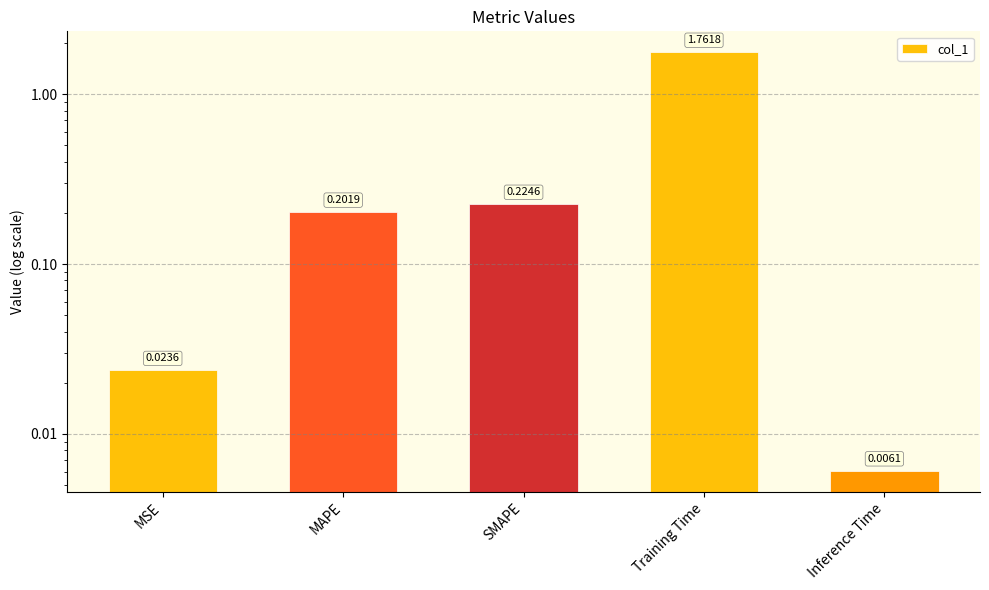

Which label corresponds to the smallest value in the chart?

Inference Time